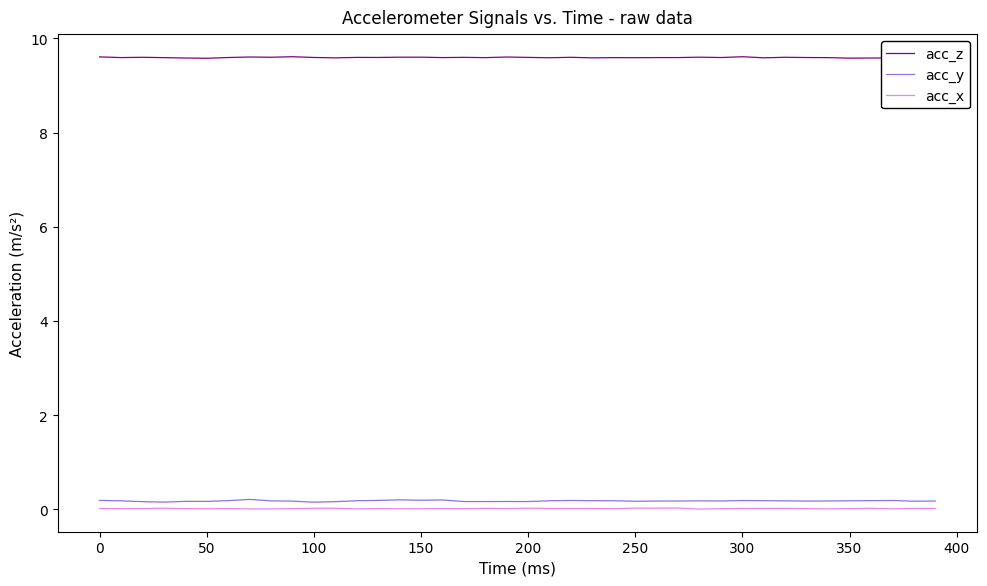

Is this an area chart (filled region under the line)?

No